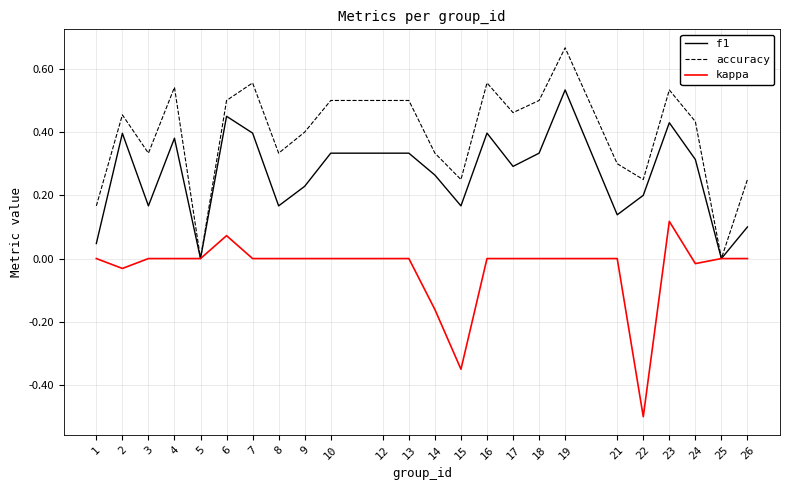

Rank the series at 16 from lowest to highest value.

kappa, f1, accuracy